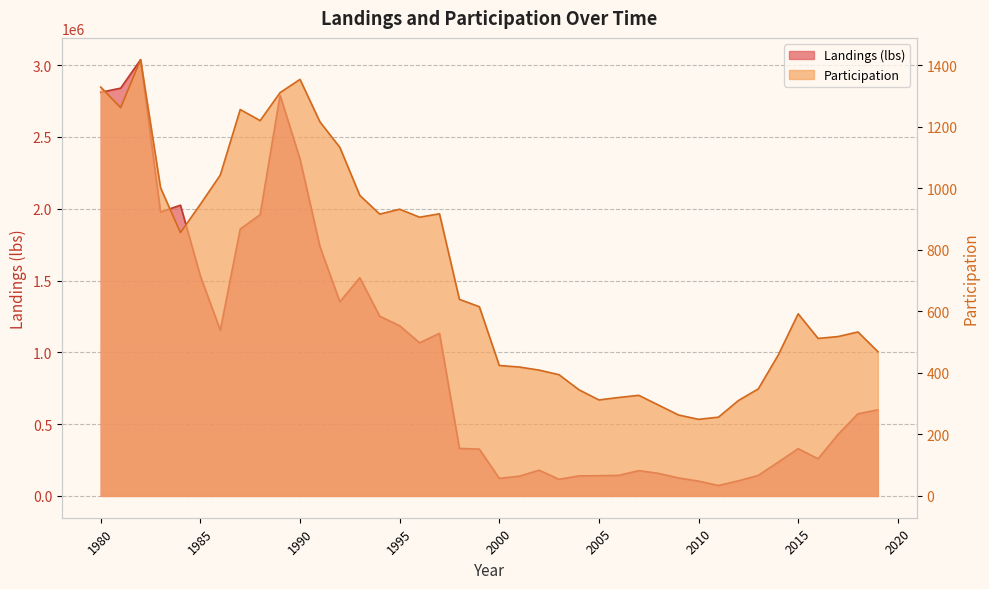

How many interior local peaks does the Participation series have?

8